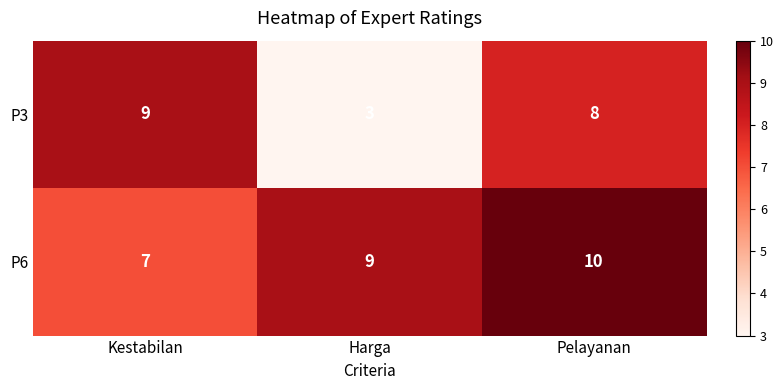

Count the number of data series in this chart.

2